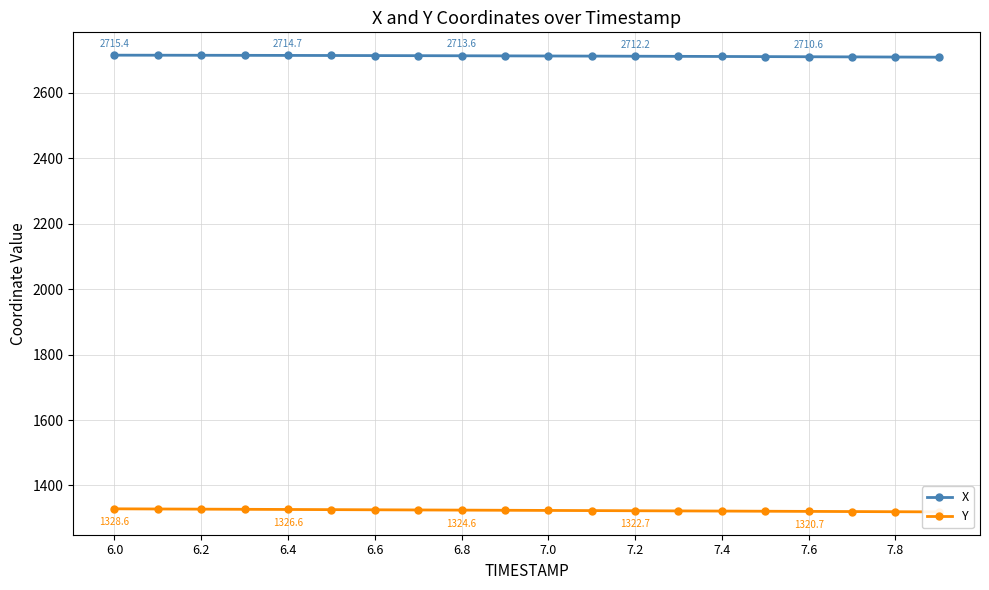

True or false: Y and X cross at least once.

False